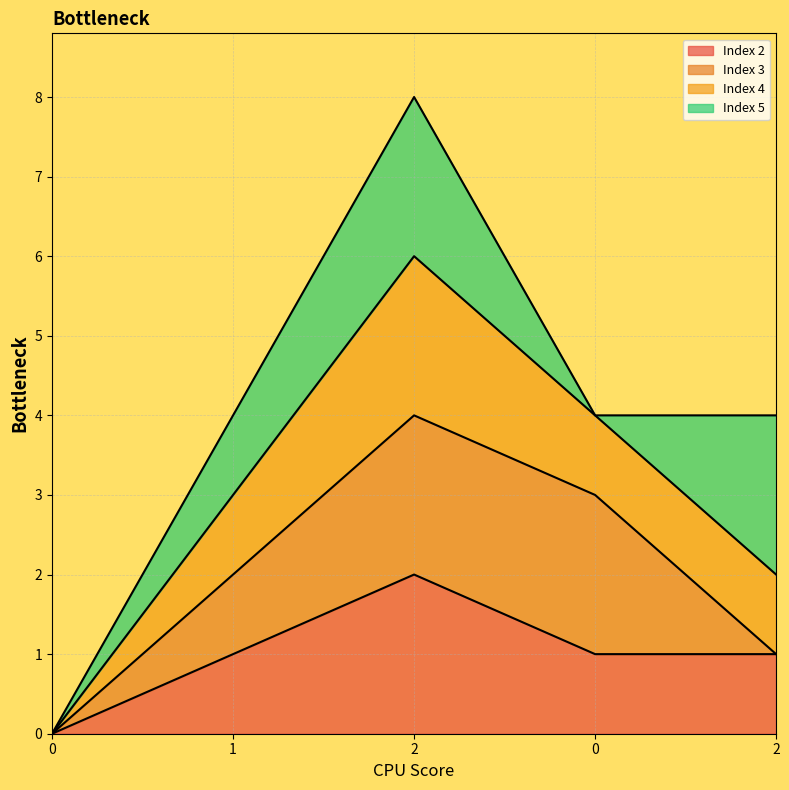

How many lines are shown in the chart?

4